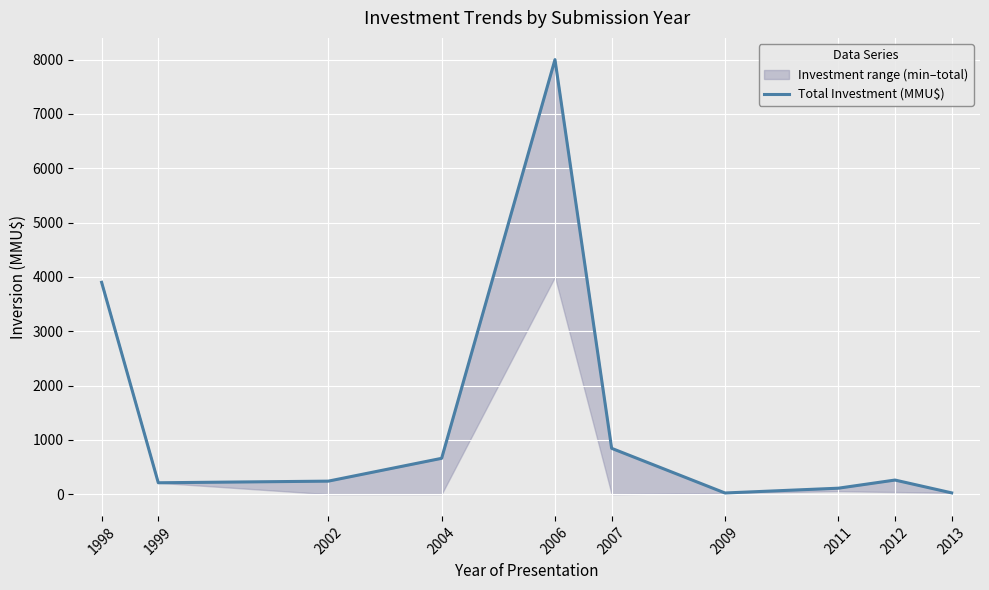

What is the change in value from 2004 to 2013?

-636